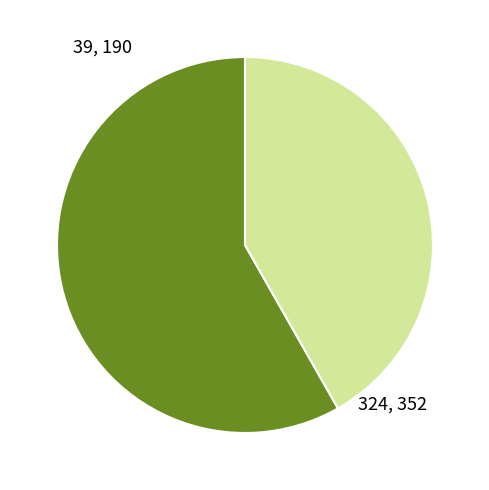

Is it true that 39, 190 is 64% of the pie?

False